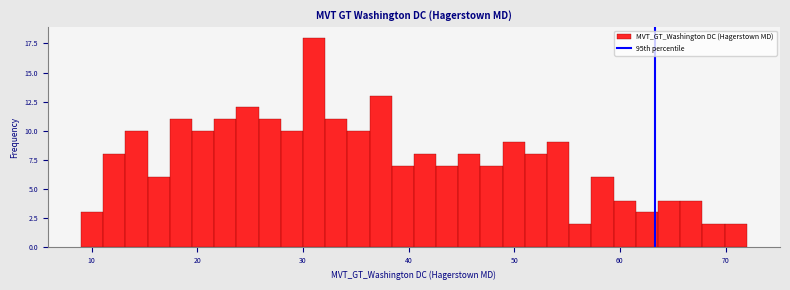

Read against the x-axis, roughly where is the centre of the tallest bar?

31